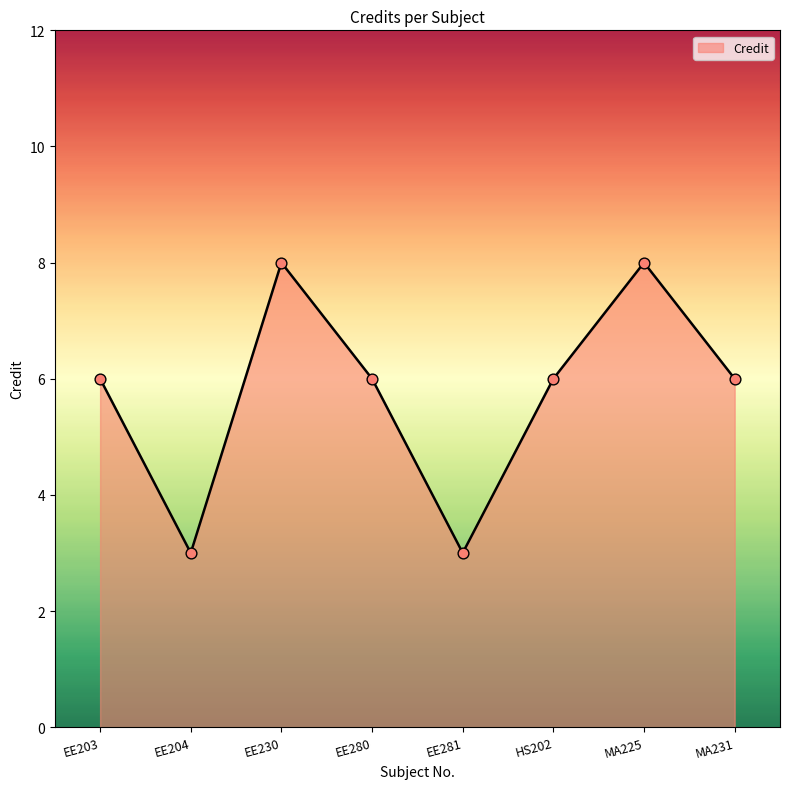

Approximately how many times larger is the value at EE280 compared to EE203?

1.0